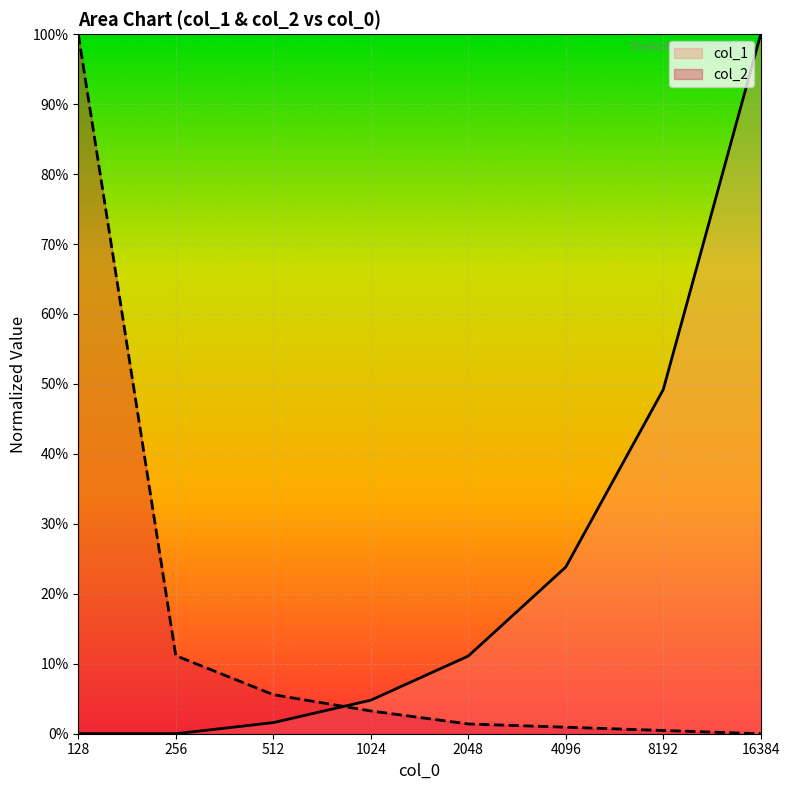

Which has a higher value, 128 or 256?

128